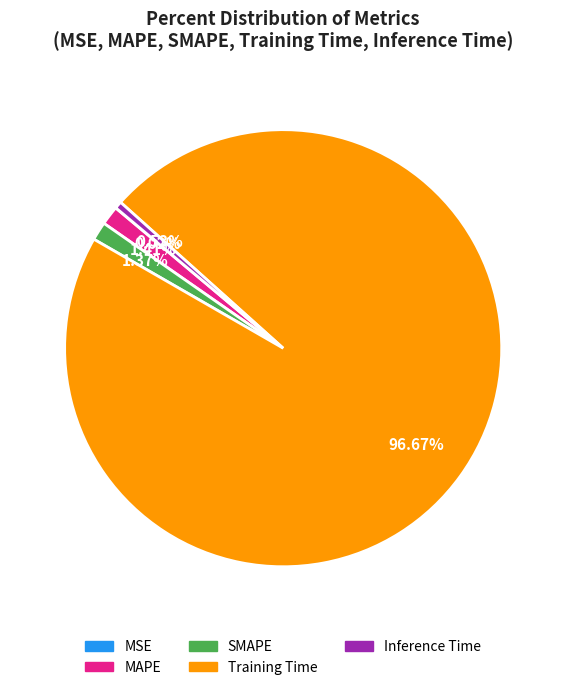

What is the majority slice?

Training Time